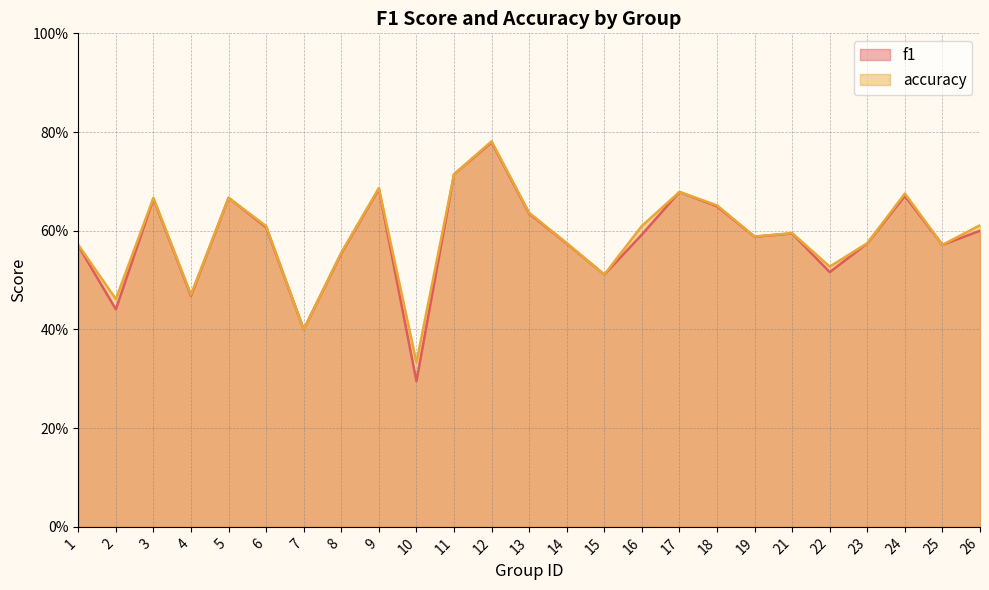

In f1, how many points are lower than both neighbors (excluding endpoints)?

8